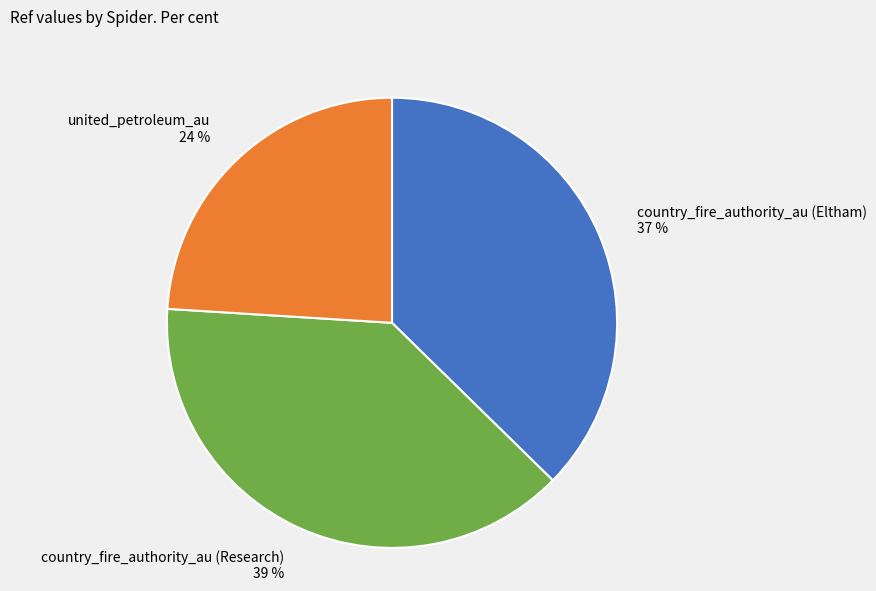

What is the largest slice in the pie chart?

country_fire_authority_au (Research)